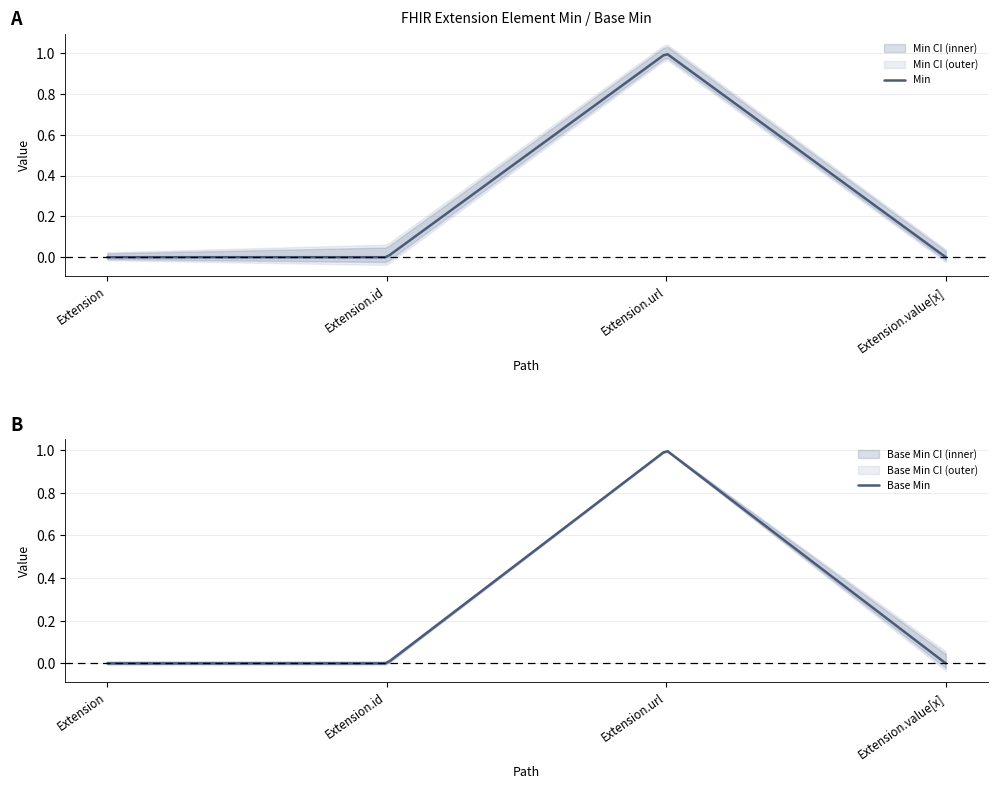

List the labels in order of Base Min value, largest first.

Extension.url, Extension, Extension.id, Extension.value[x]